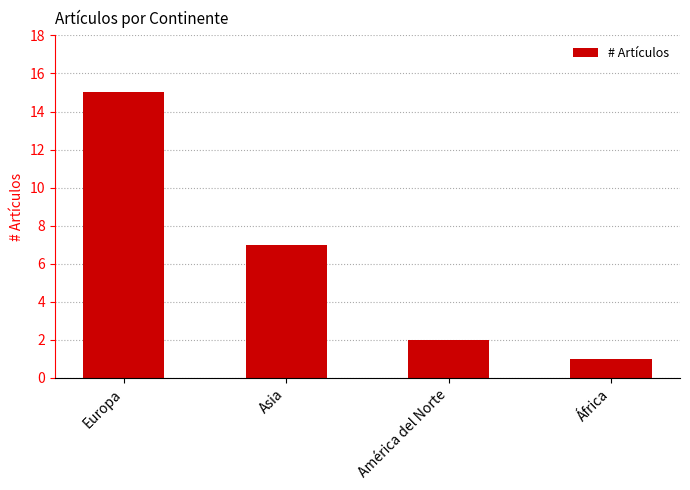

Approximately how many times larger is the value at Europa compared to Asia?

2.1